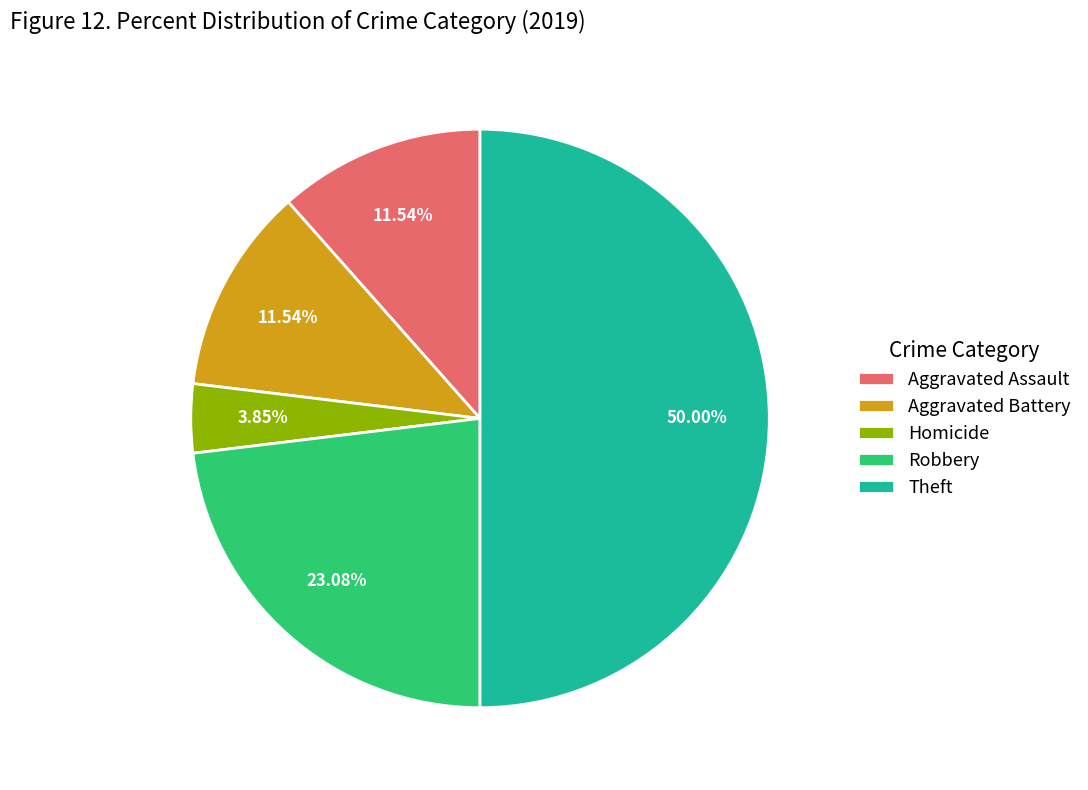

Which has a higher value, Aggravated Assault or Robbery?

Robbery